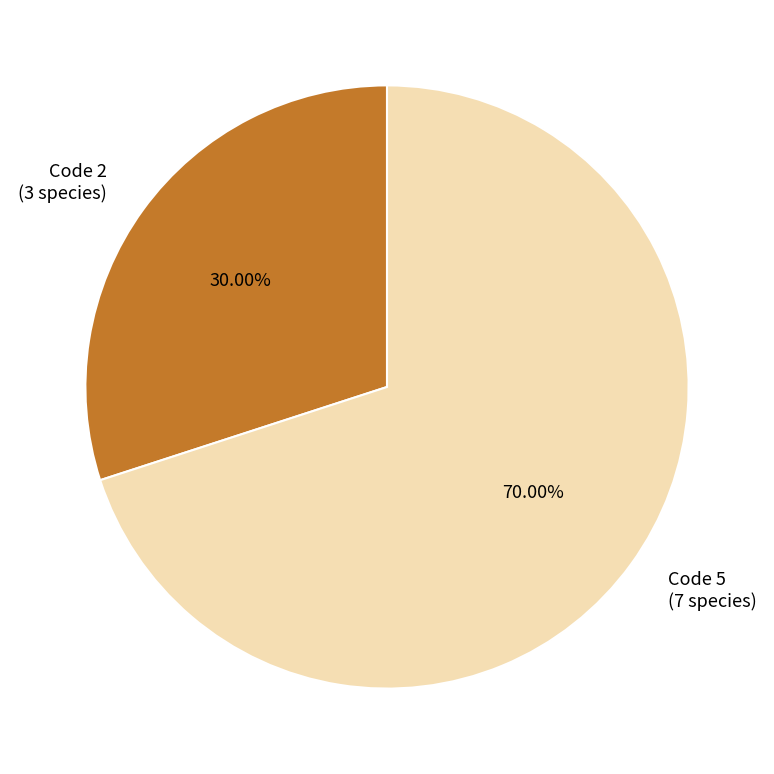

Which category has the biggest portion of the pie?

Code 5 (7 species)